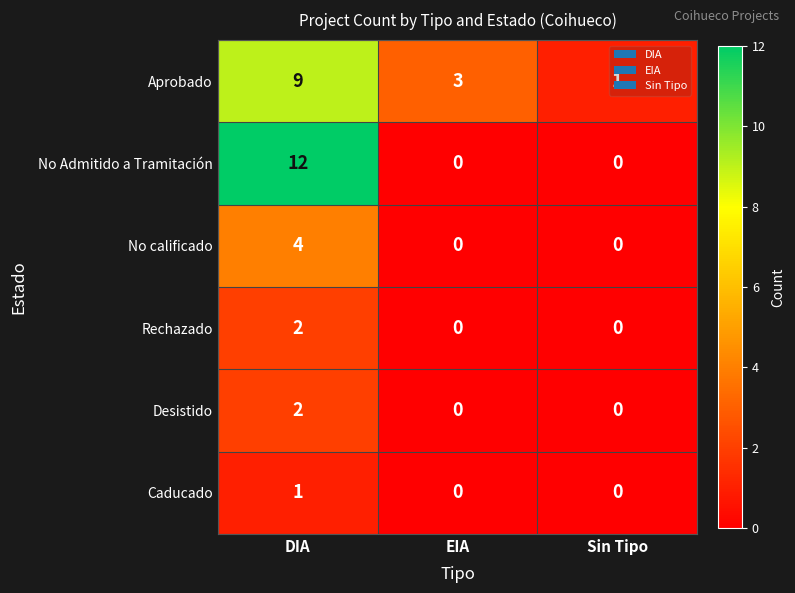

Is the value of Rechazado at Sin Tipo greater than the value of Aprobado at EIA?

No